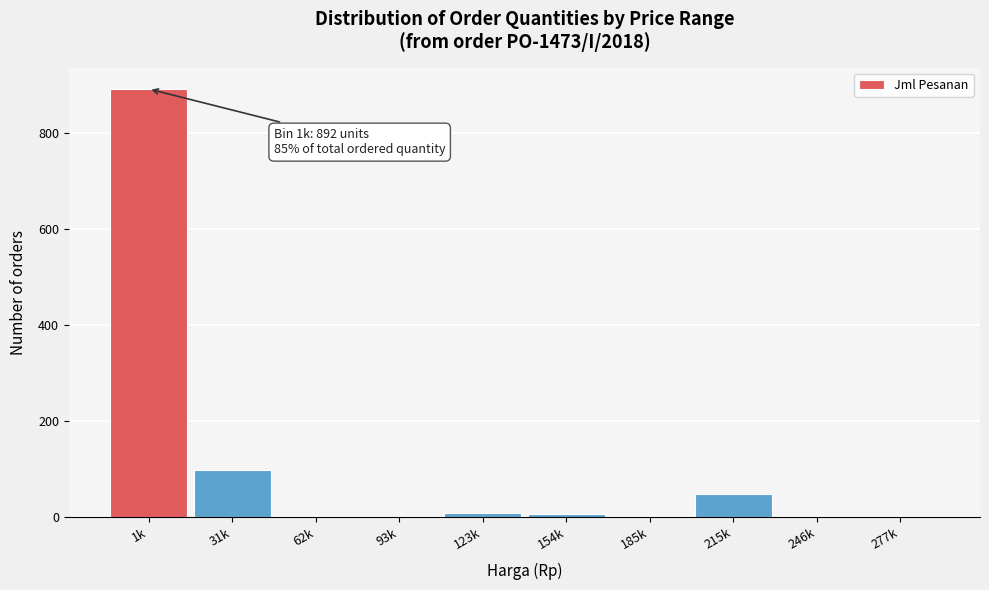

True or false: the data shows 98 at 31k.

True